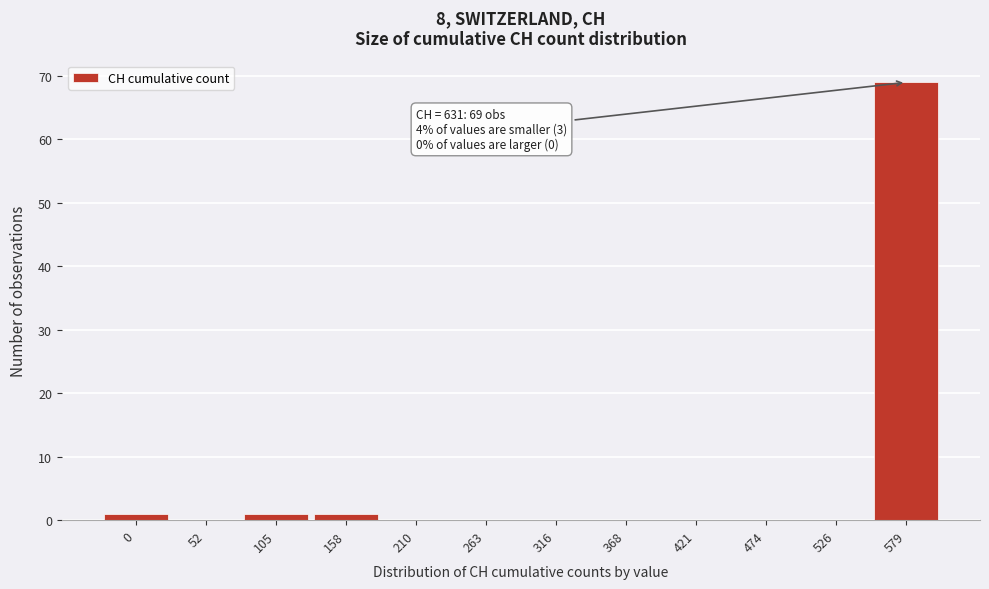

Reading right to left, what are all the values shown in this chart?

579=69	526=0	474=0	421=0	368=0	316=0	263=0	210=0	158=1	105=1	52=0	0=1